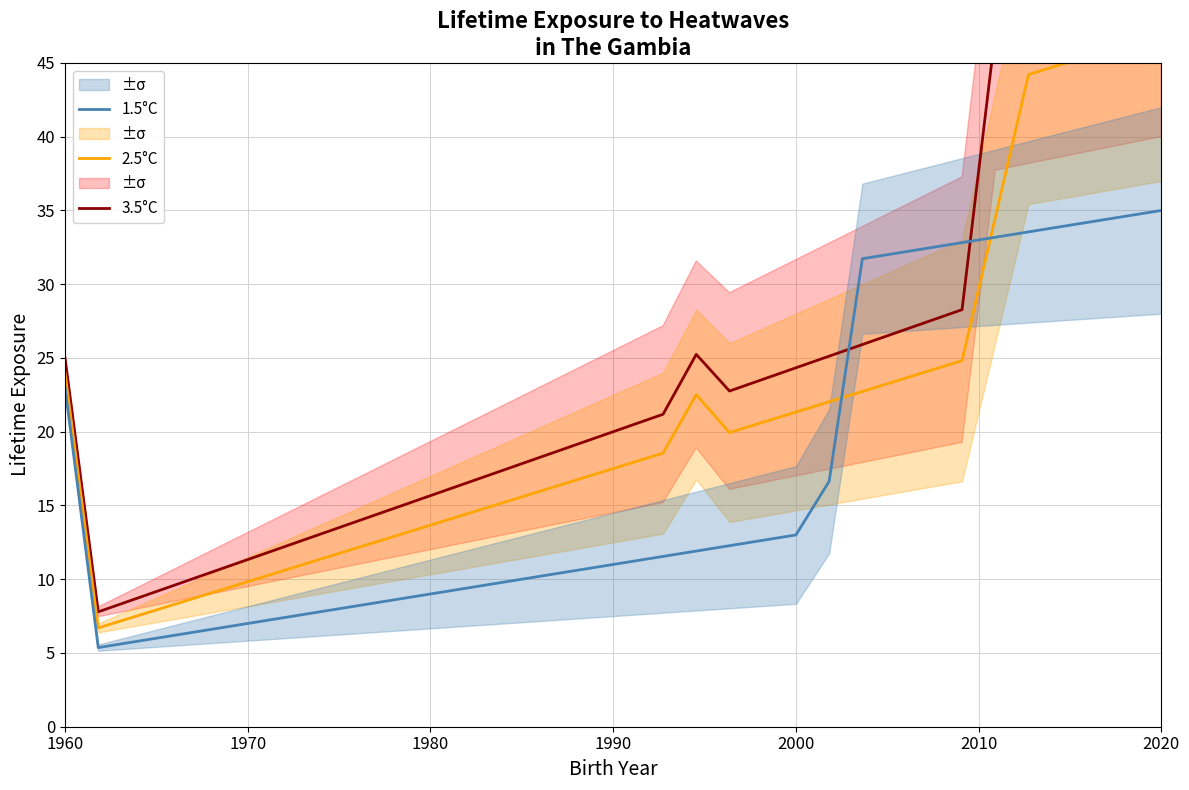

What is the lowest value of the 1.5°C series?

5.4